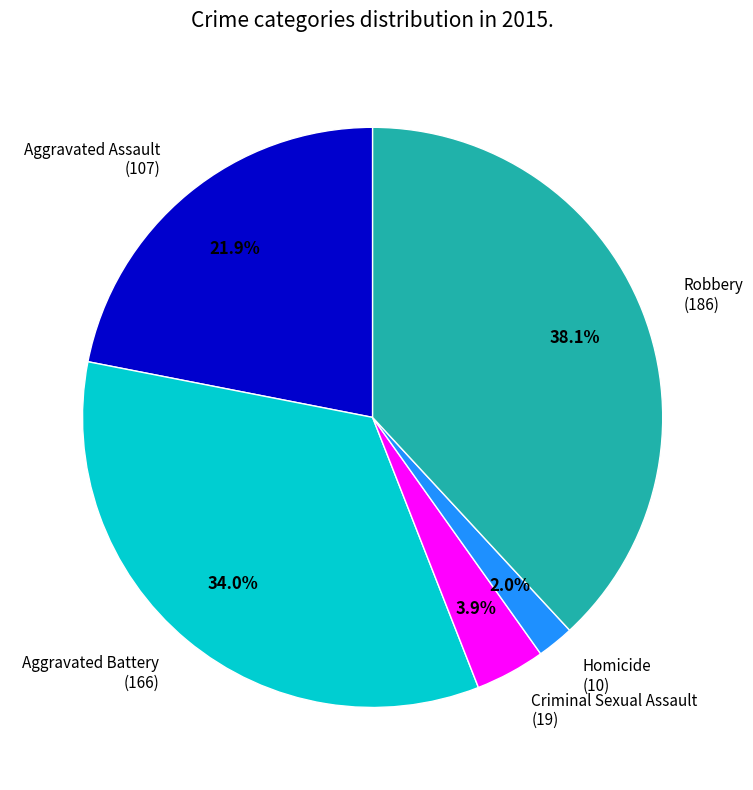

Is there any slice that represents more than half of the pie?

No